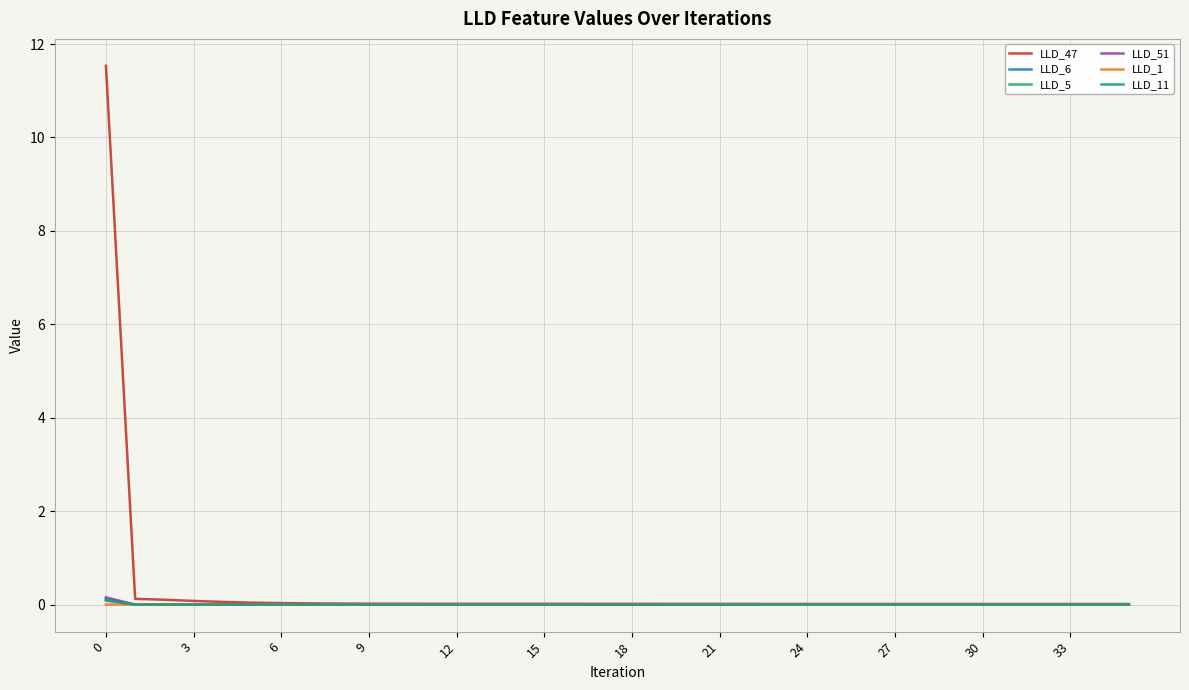

What is the maximum value shown in the chart?

11.5